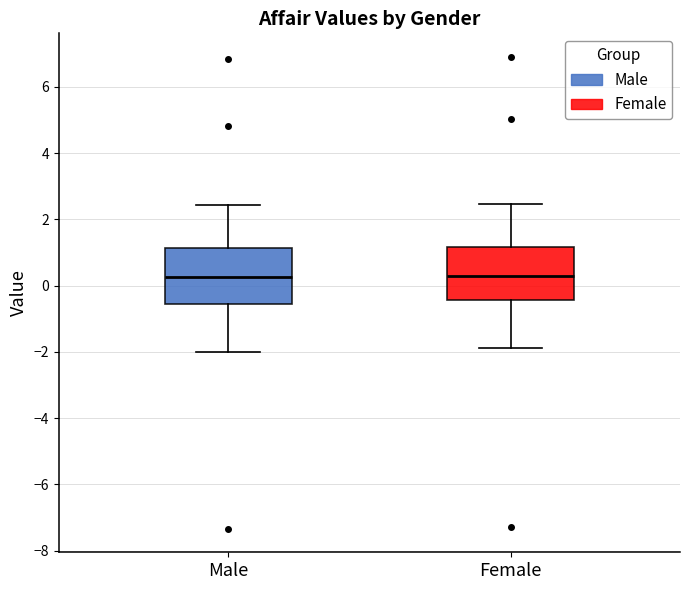

Where does the lower whisker of the box for Female end on the y-axis? The values are not printed on the chart, so give them approximately, as read against the axis.

-1.8